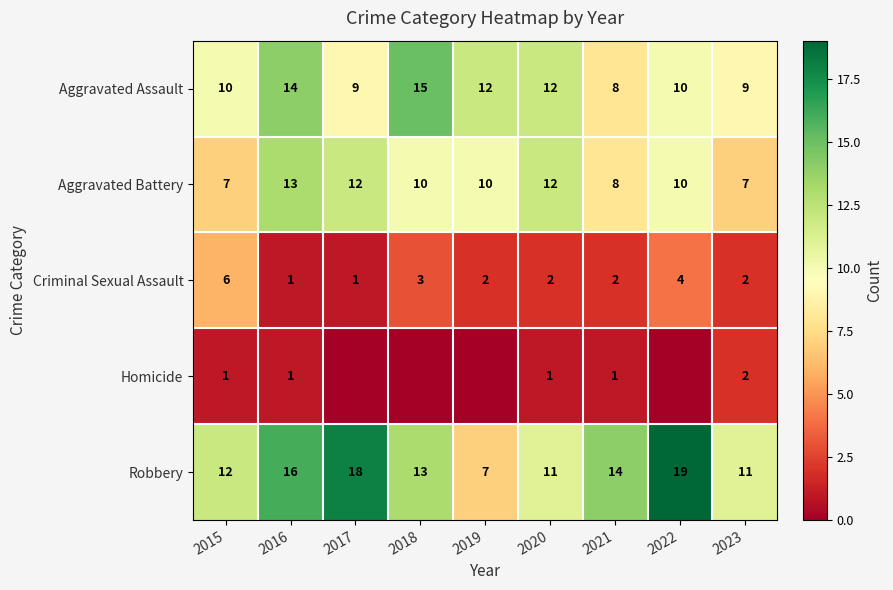

What is the sum of all Aggravated Battery values?

89